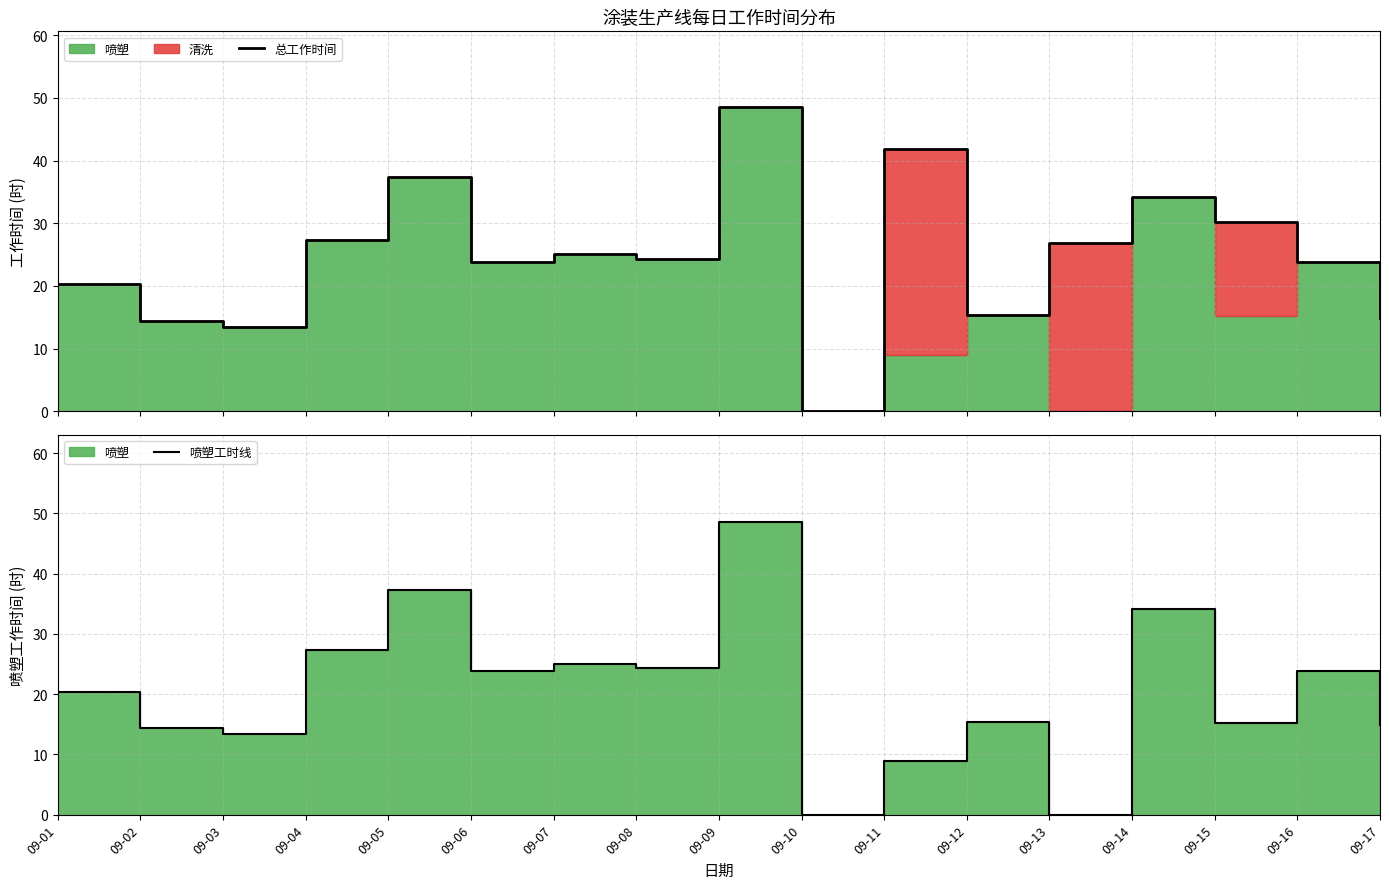

Reading right to left, what are all the values shown in this chart?

总工作时间: 14.9	23.9	30.2	34.1	26.9	15.4	41.8	0.0	48.5	24.3	25.1	23.8	37.3	27.3	13.4	14.3	20.3
喷塑工时线: 14.9	23.9	15.3	34.1	0.0	15.4	9.0	0.0	48.5	24.3	25.1	23.8	37.3	27.3	13.4	14.3	20.3